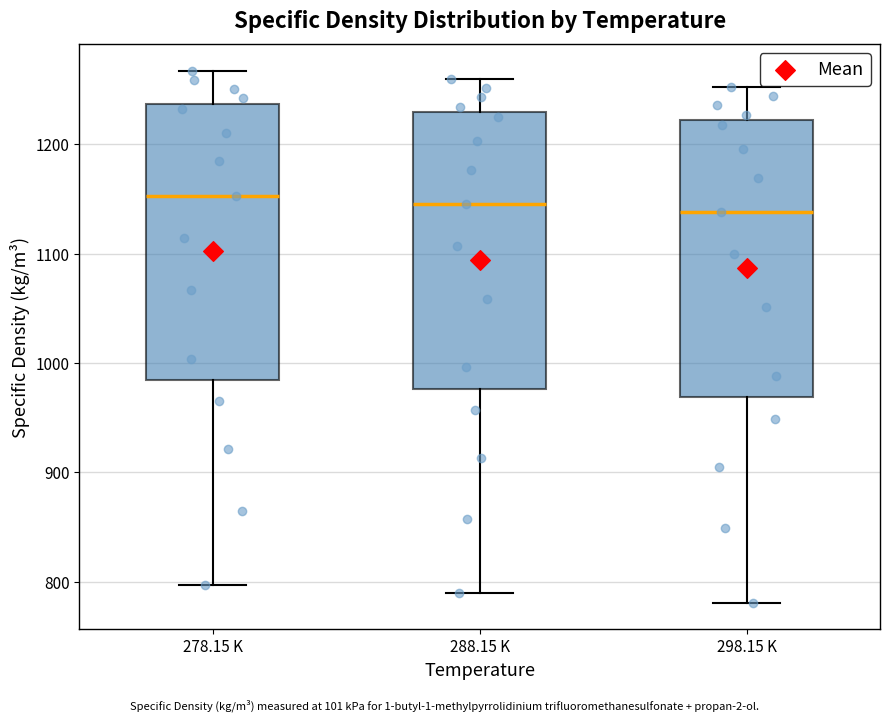

Reading left to right, read every box against the y-axis: the position of its median line, the range the box covers, and the ends of its whiskers. The values are not printed on the chart, so give them approximately, as read against the axis.

278.15 K: median 1150, box 980 to 1240, whiskers 800 to 1270
288.15 K: median 1150, box 980 to 1230, whiskers 790 to 1260
298.15 K: median 1140, box 970 to 1220, whiskers 780 to 1250